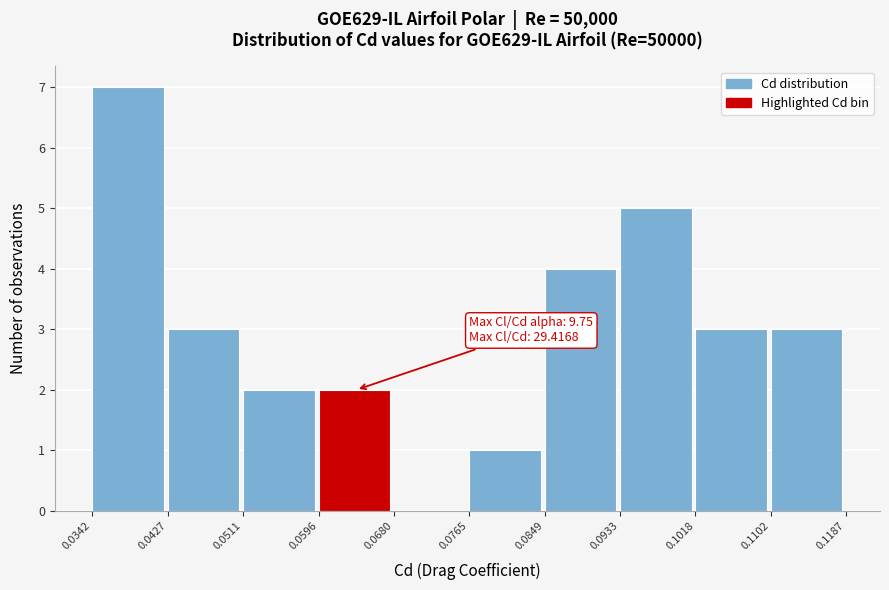

Over which range of the x-axis is the bar tallest?

0.0342 to 0.0427